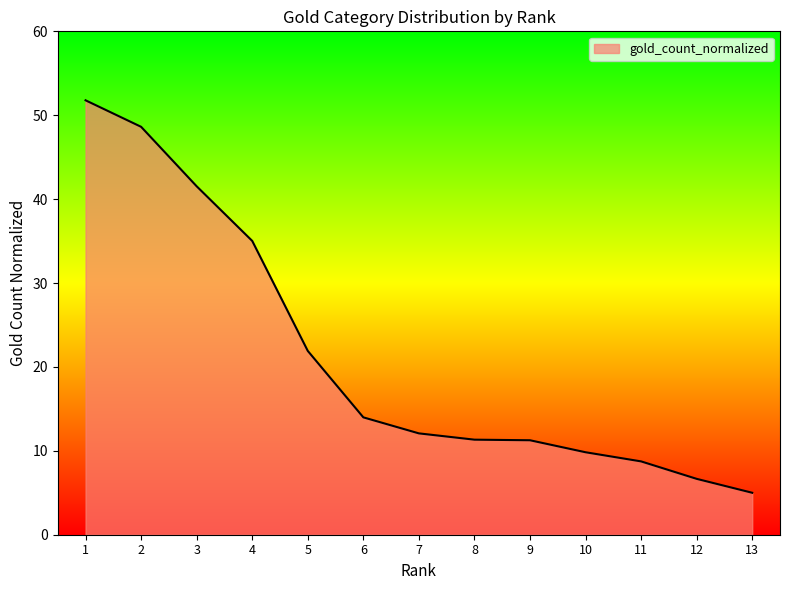

Reading right to left, list all the values displayed in this chart.

5.0	6.7	8.7	9.8	11.3	11.3	12.1	14.0	21.9	35.0	41.5	48.6	51.8